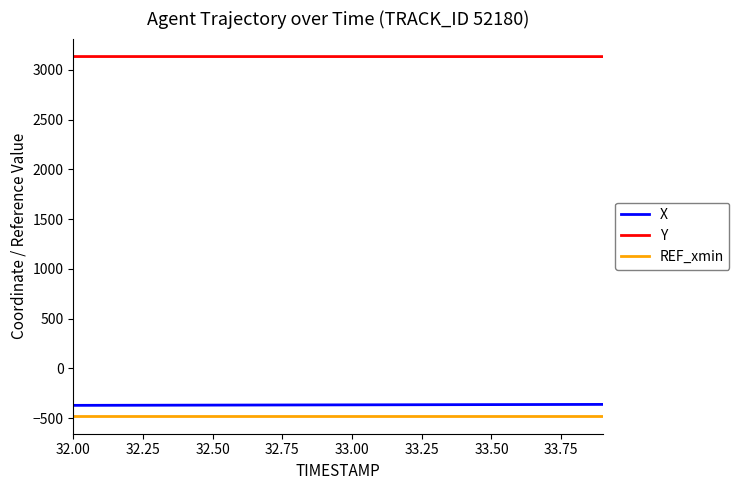

Which series has the largest total across all categories?

Y